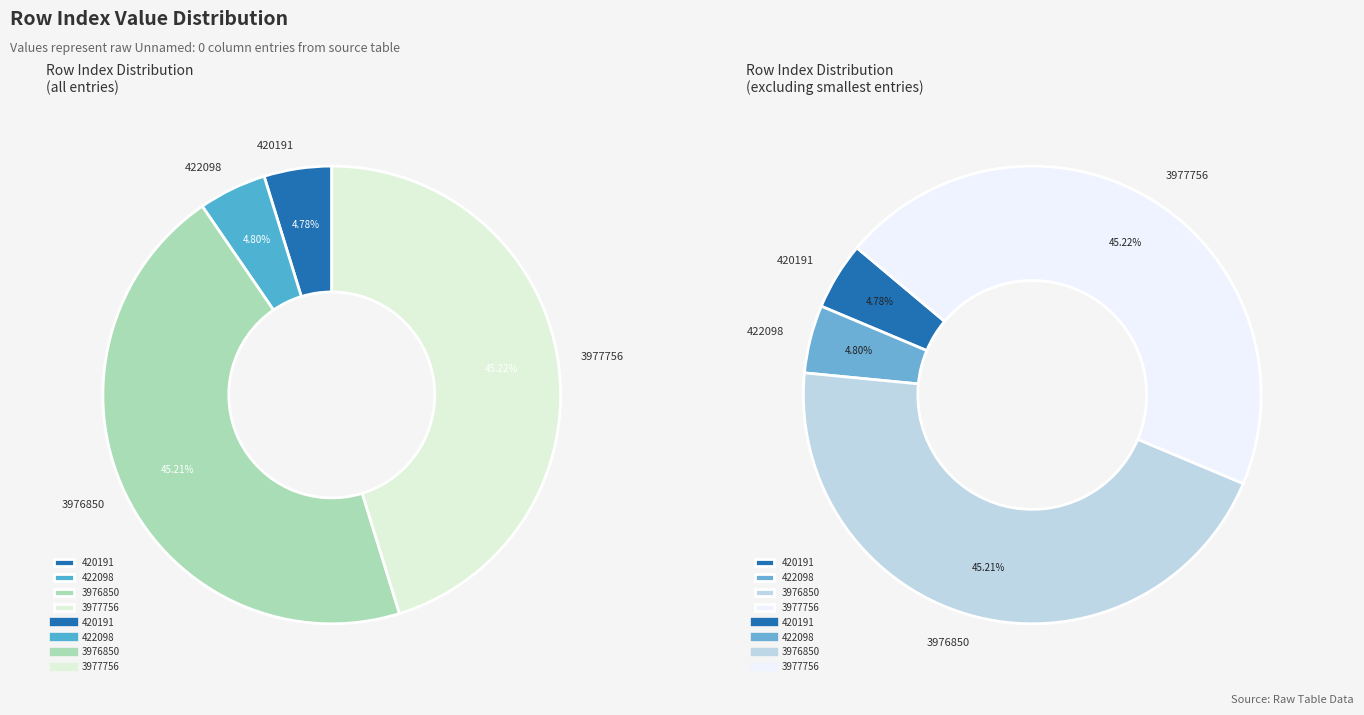

Is it true that 3977756 is 45% of the pie?

True